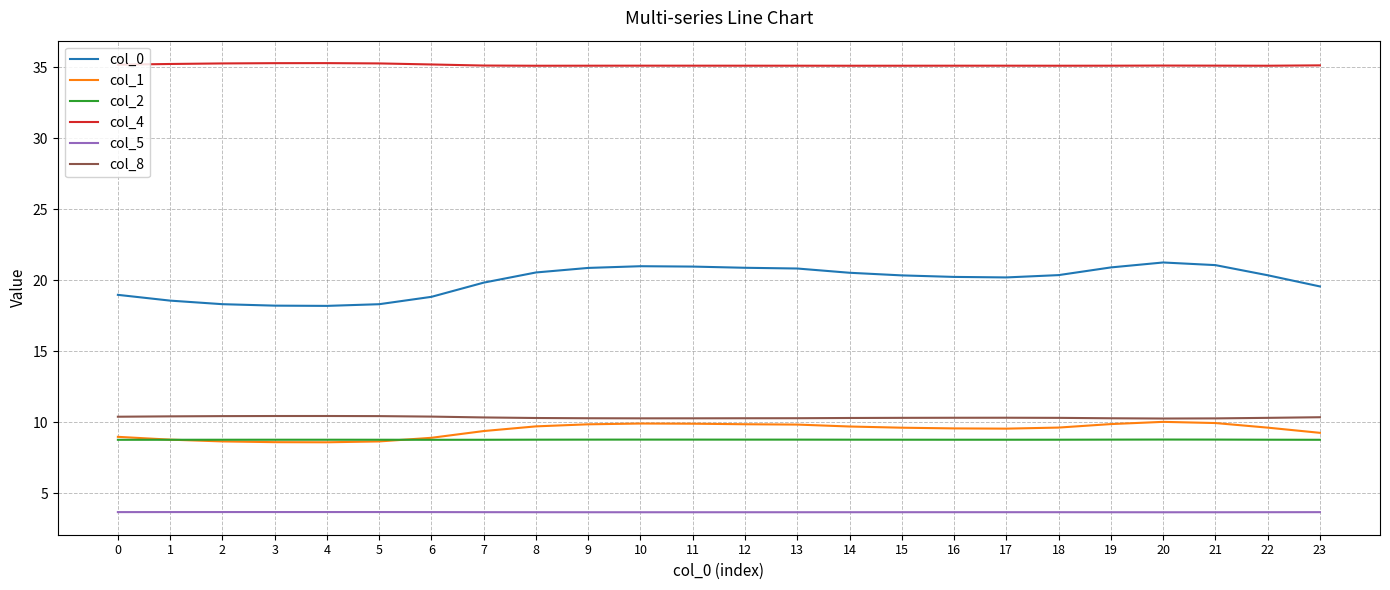

How many distinct data groups are displayed?

6